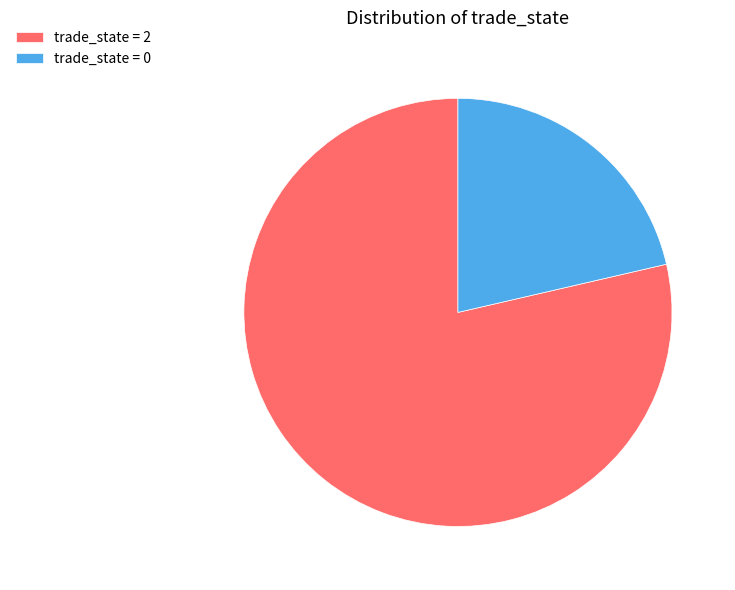

True or false: trade_state = 0 accounts for 21% of the total.

True